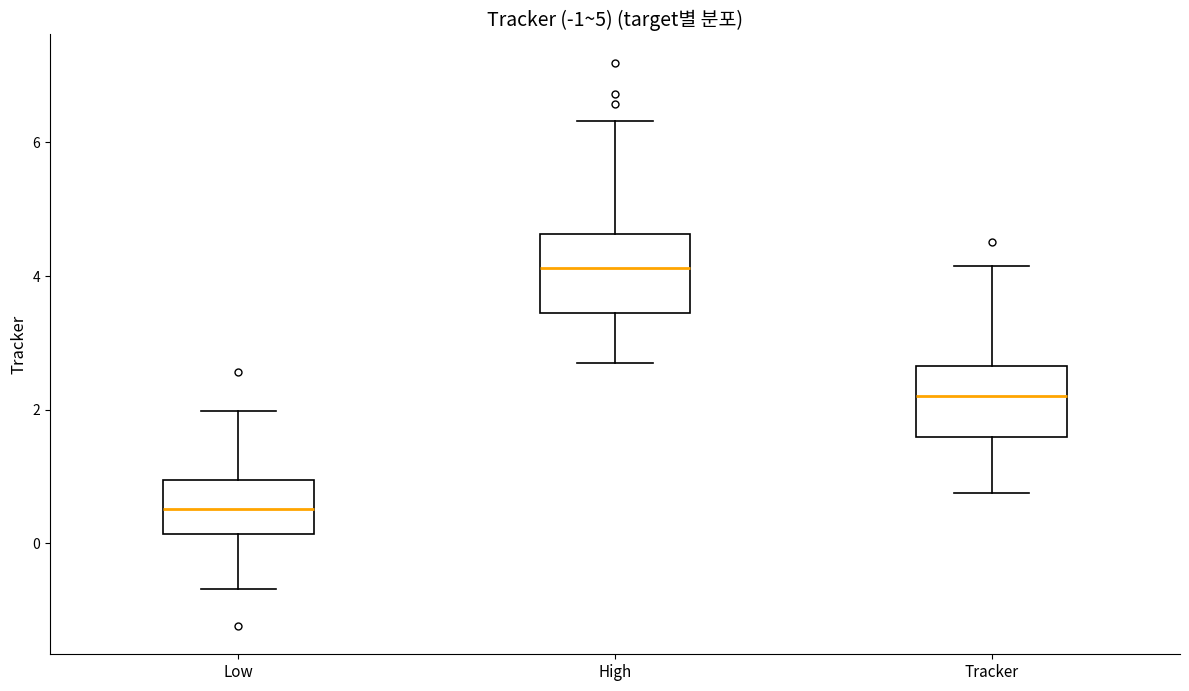

Which box's median line is the highest?

High